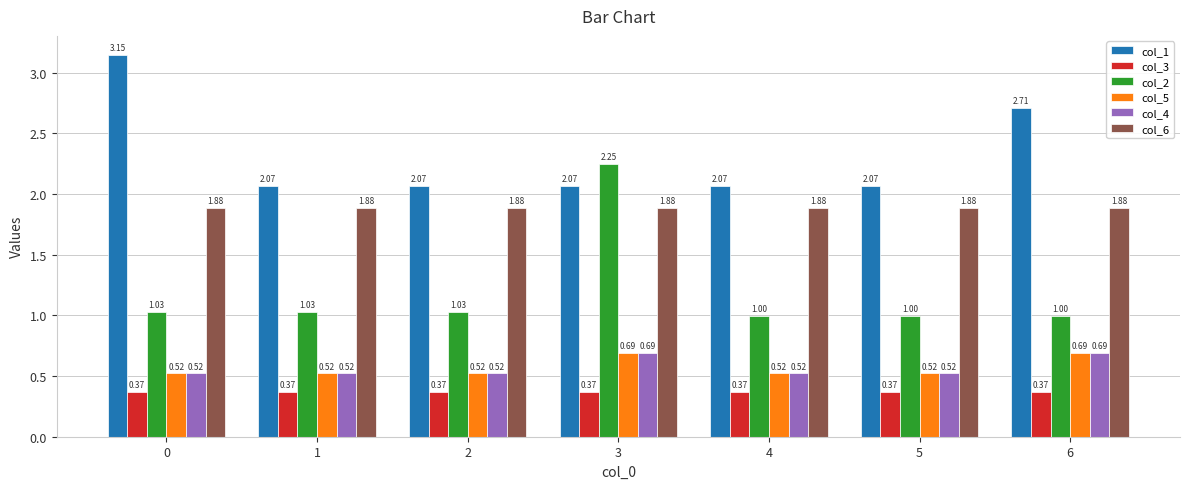

The value of col_1 at 1 is 1.2. True or false?

False